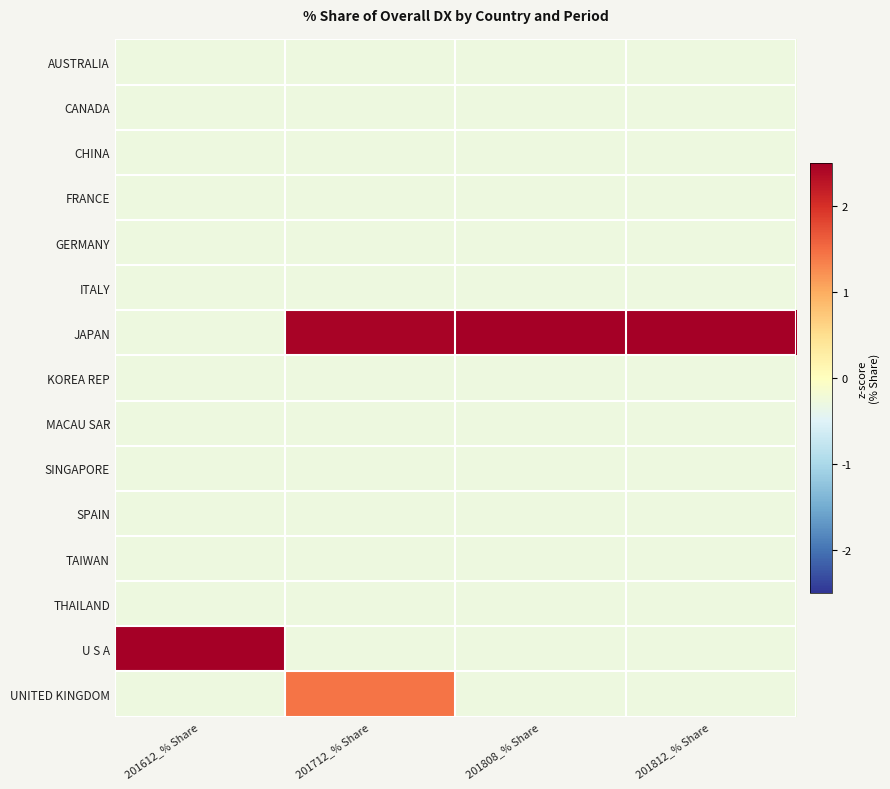

How many distinct data groups are displayed?

15